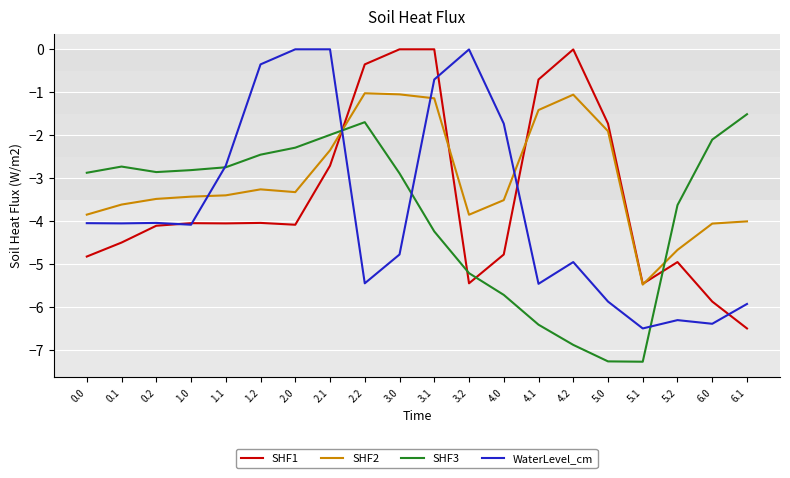

At 2.0, list the series in order from smallest to largest.

SHF1, SHF2, SHF3, WaterLevel_cm